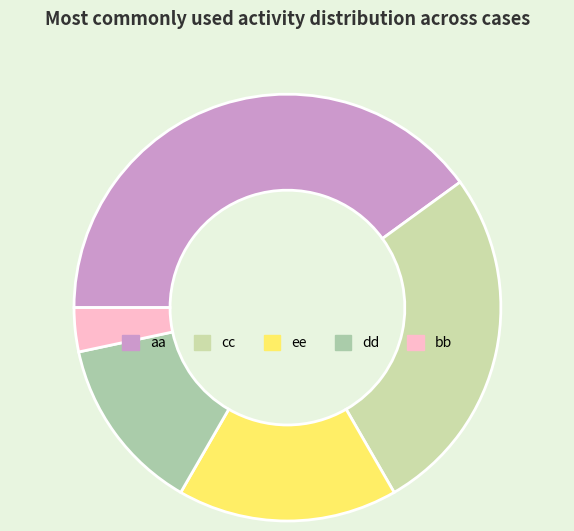

What is the change in value from aa to bb?

-11